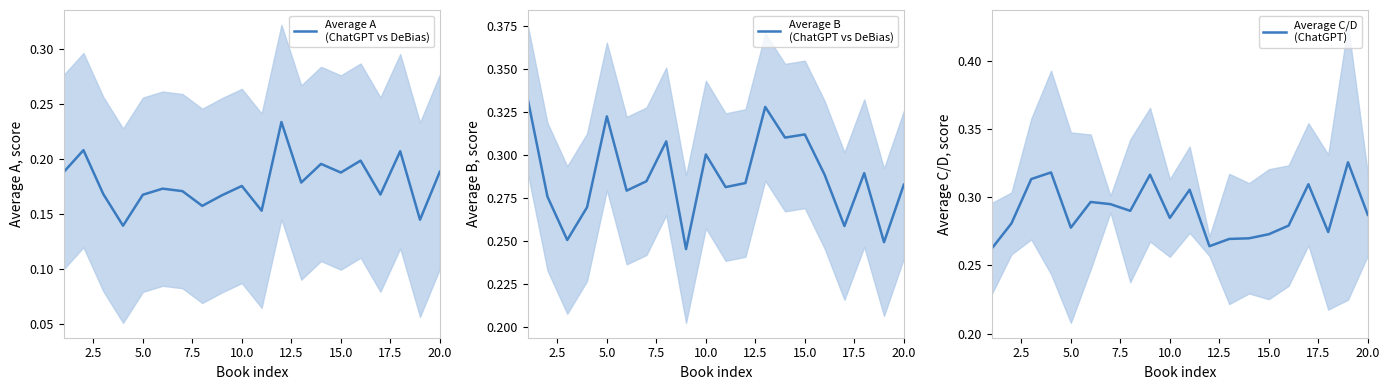

True or false: Average B
(ChatGPT vs DeBias) has a value of 0.1 at 5.0.

False